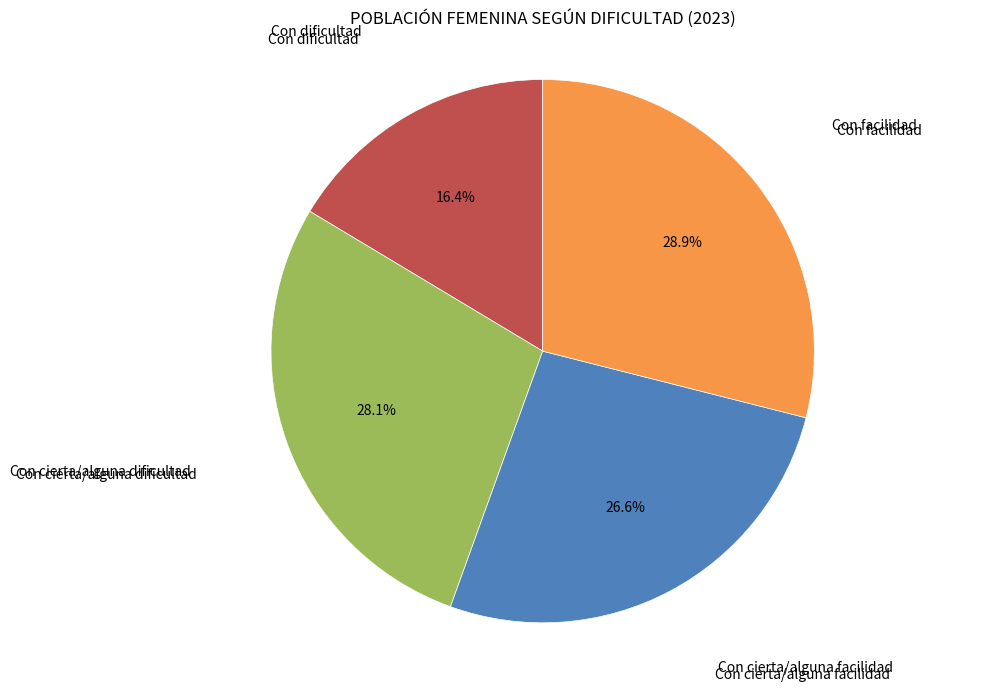

Is there a majority slice in this chart?

No